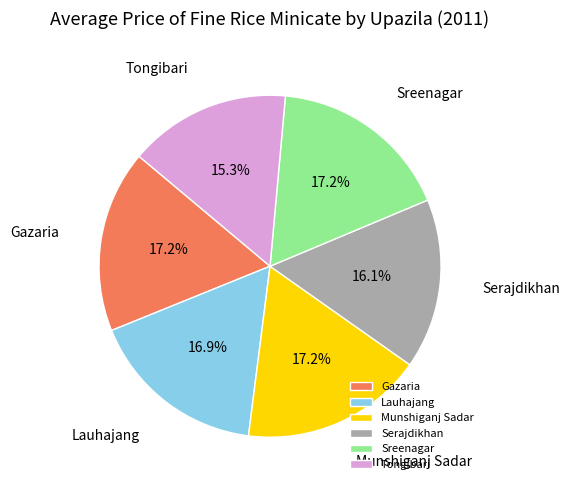

What percentage is the Serajdikhan slice, to the nearest percent?

16%